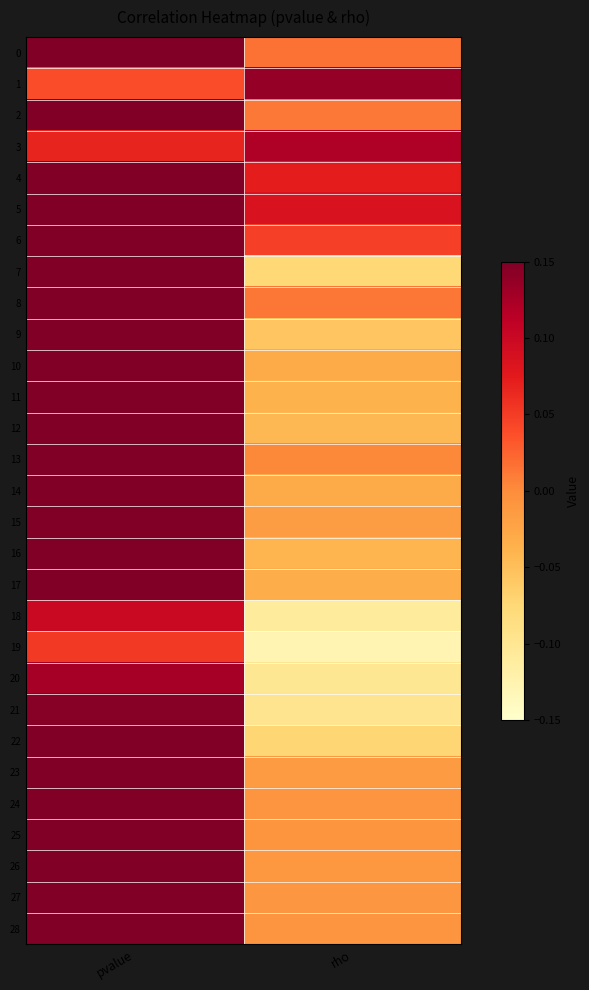

At which category is the sum across all series the highest?

pvalue